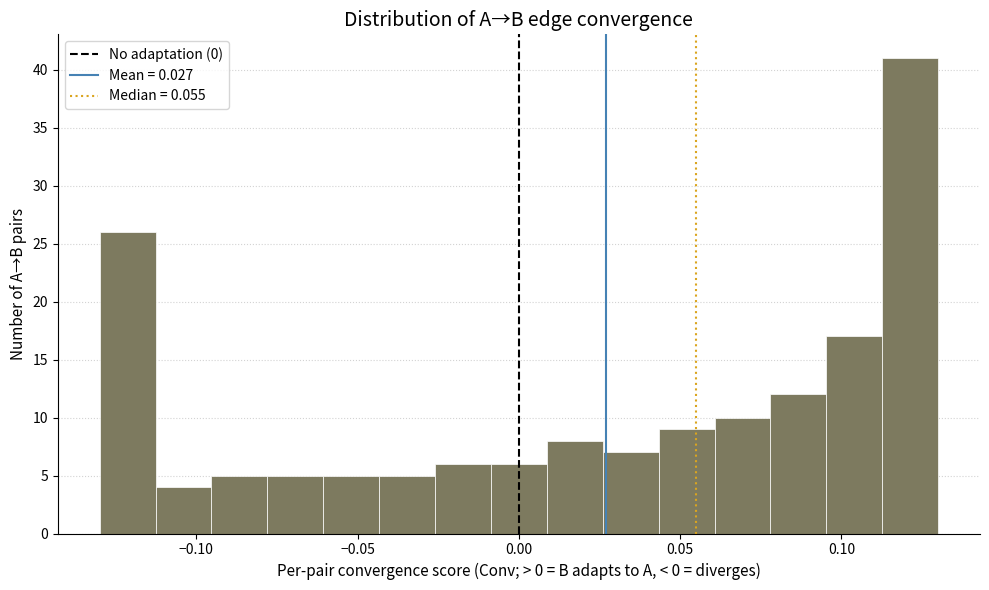

Read against the x-axis, roughly where is the centre of the tallest bar?

0.120